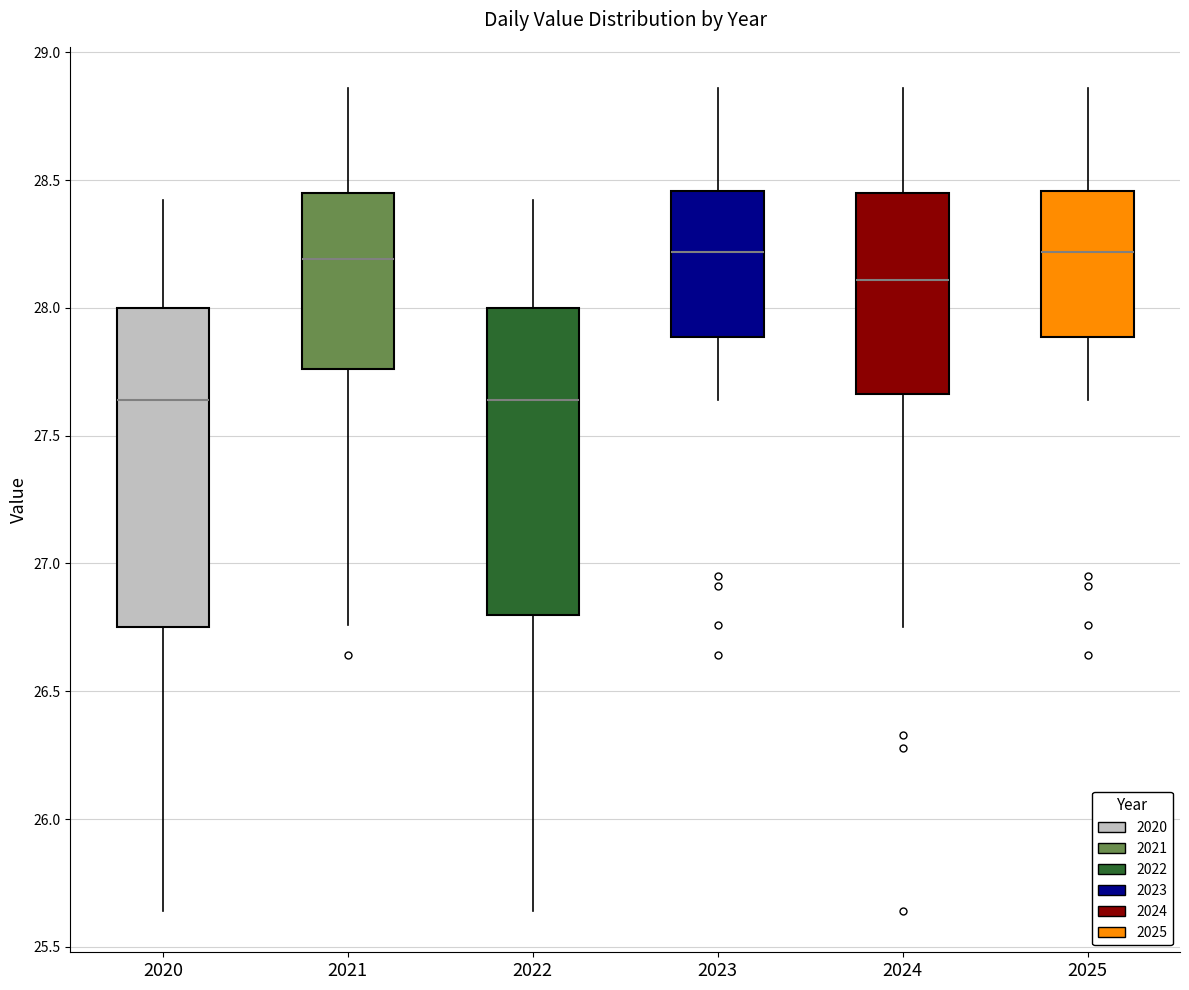

Where does the upper whisker of the box at x = 2022 end on the y-axis? The values are not printed on the chart, so give them approximately, as read against the axis.

28.40